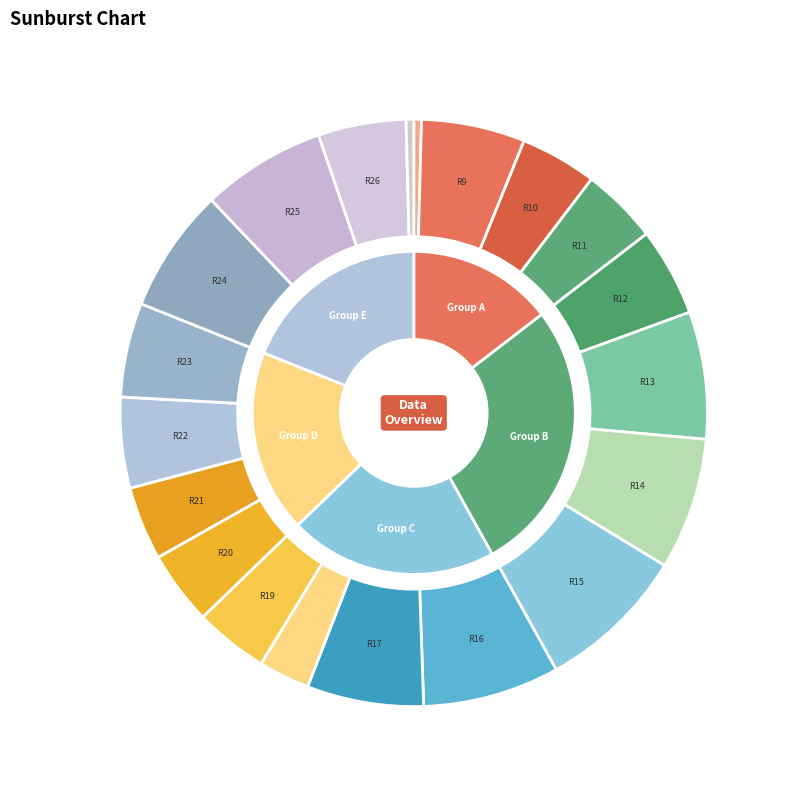

Approximately how many times larger is the value at row_20 compared to row_15?

0.5